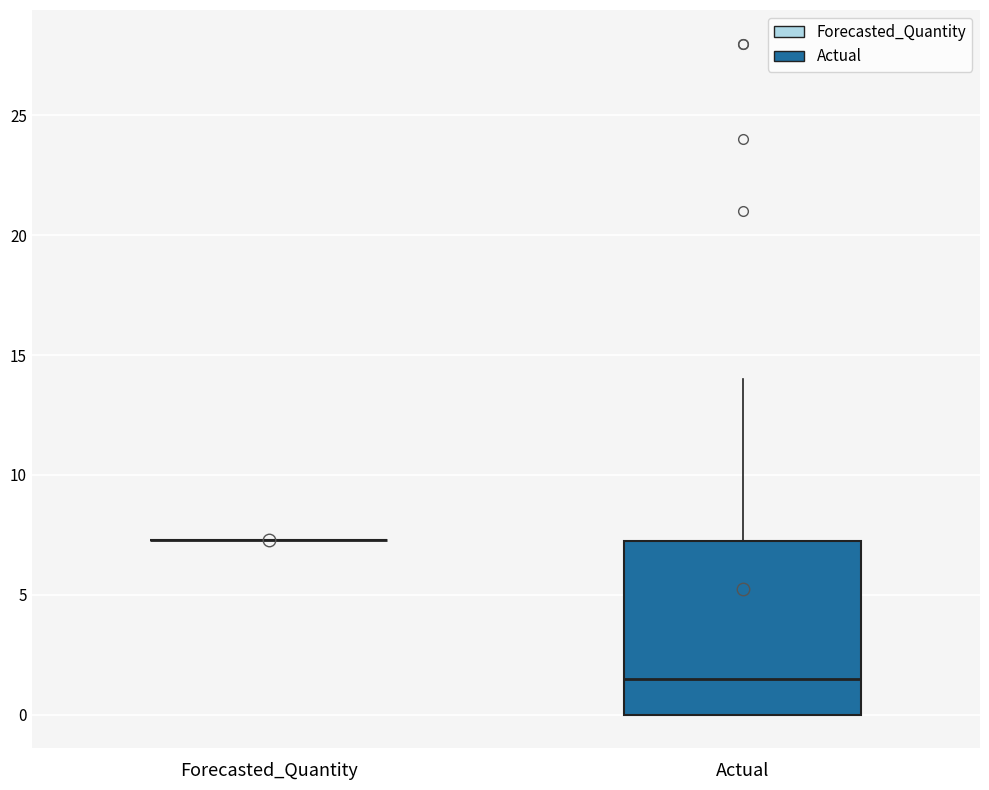

Where does the median line of the box for Actual sit on the y-axis? The values are not printed on the chart, so give them approximately, as read against the axis.

1.5